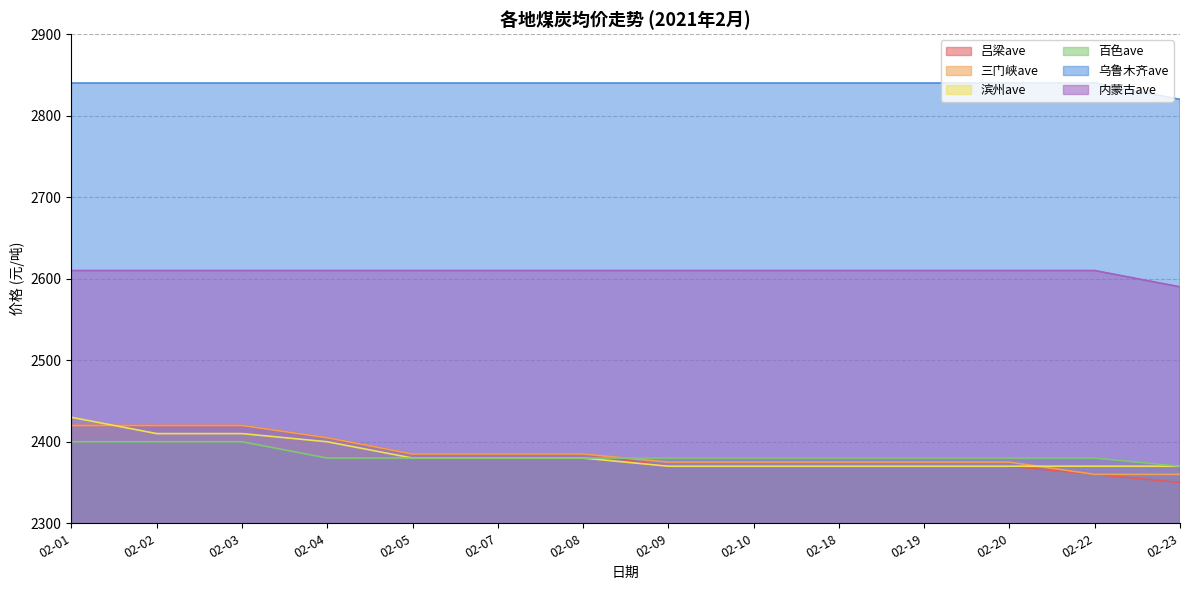

Is it true that 三门峡ave equals 3820 at 02-09?

False